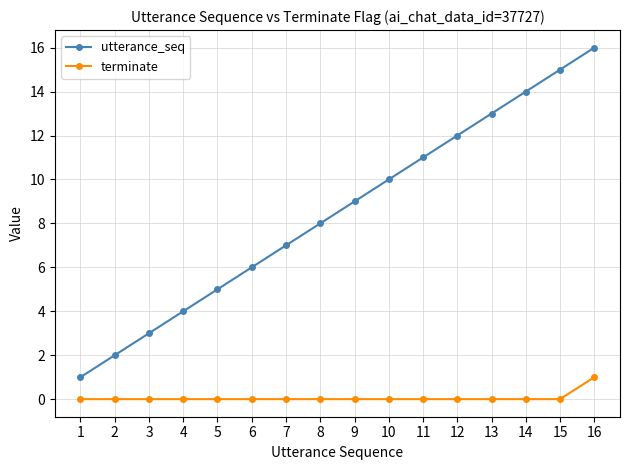

The value of utterance_seq at 8 is 8. True or false?

True